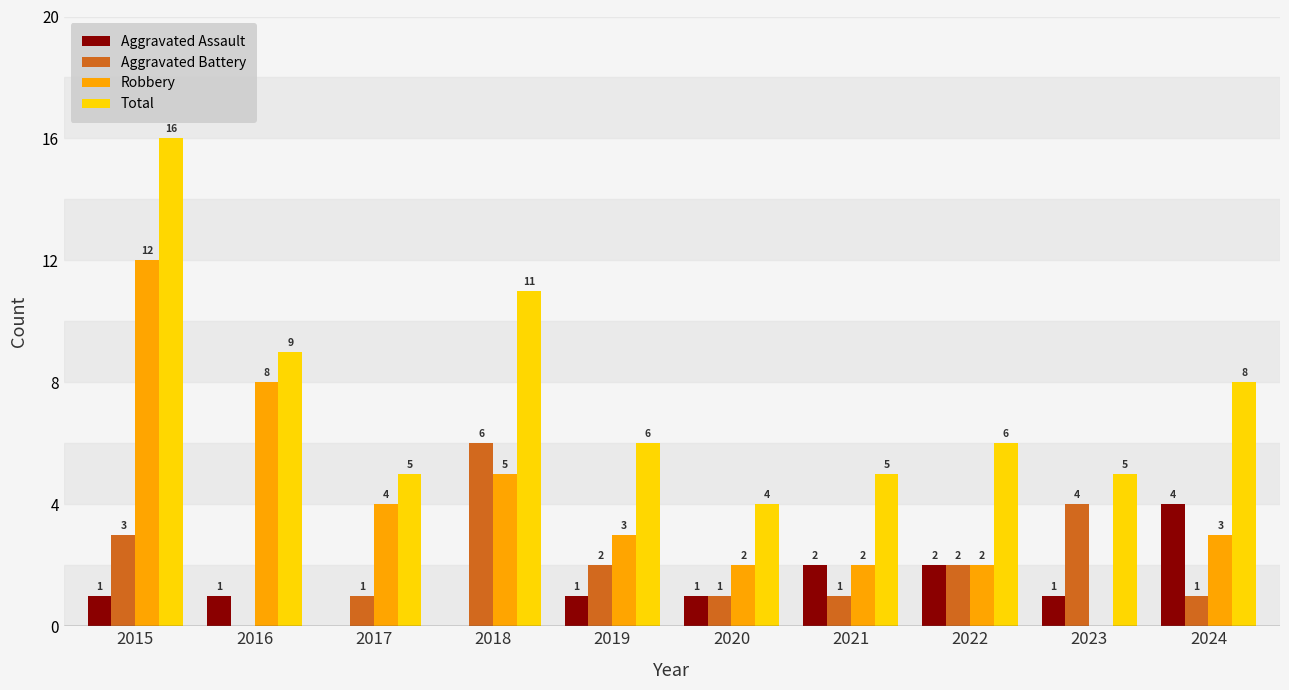

Between 2017 and 2020, which series saw the biggest shift?

Robbery